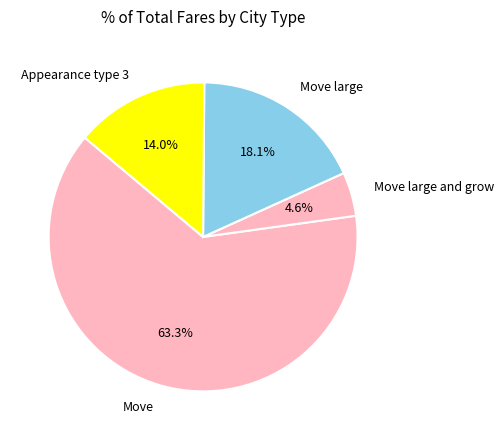

Count the number of slices in the pie.

4